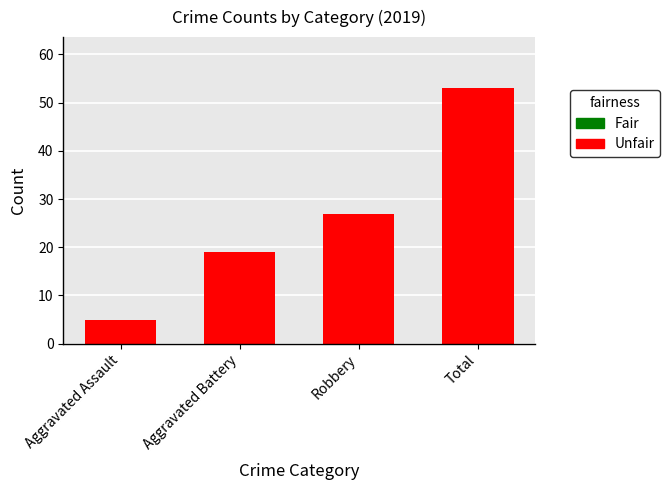

What is the difference between the maximum and minimum values in the Aggravated Assault series?

4